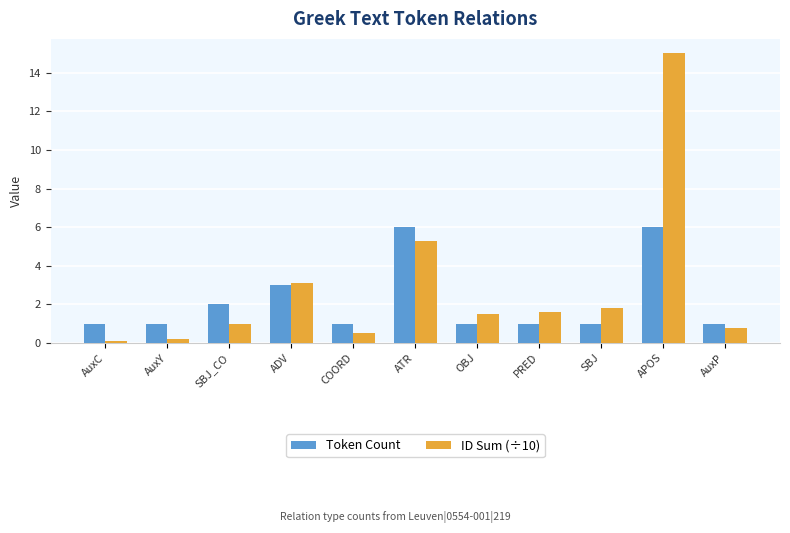

Is the value of Token Count at AuxP greater than the value of ID Sum (÷10) at ATR?

No